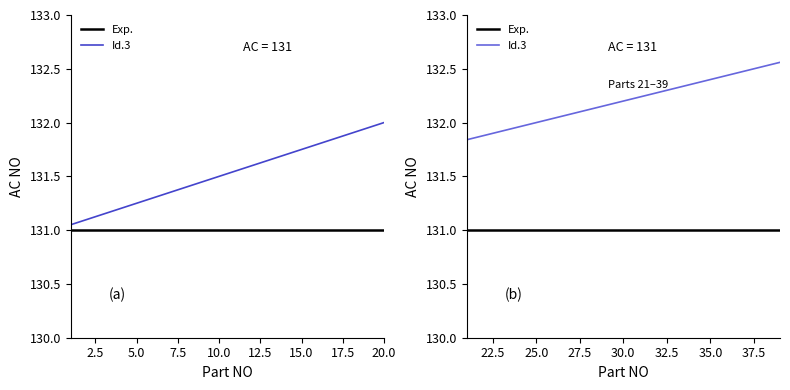

True or false: Id.3 and Exp. intersect in this chart.

False